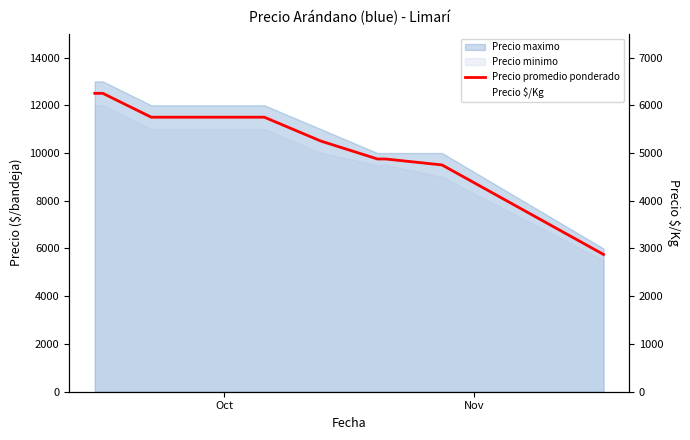

True or false: Precio promedio ponderado and Precio $/Kg intersect in this chart.

False